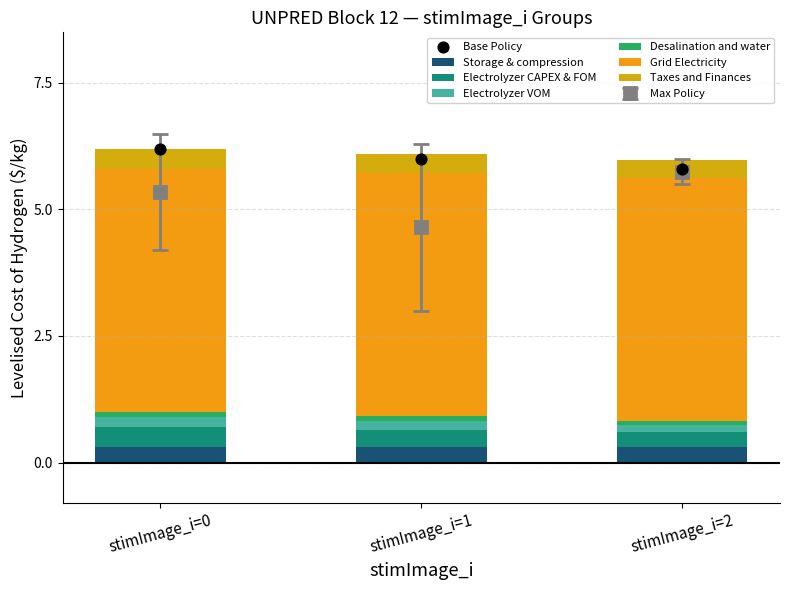

Which series contains the lowest Y value?

Desalination and water